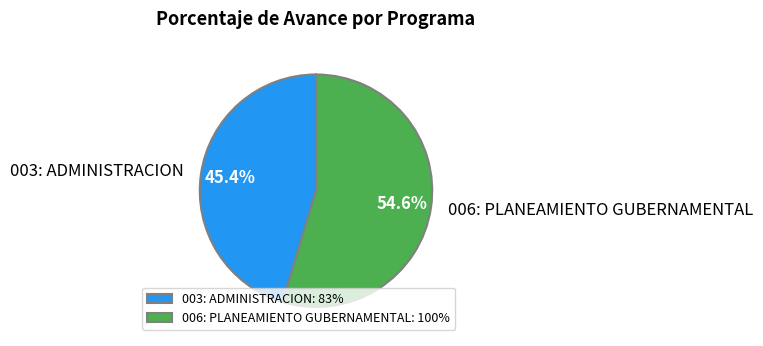

The 003: ADMINISTRACION slice represents 57% of the pie. True or false?

False